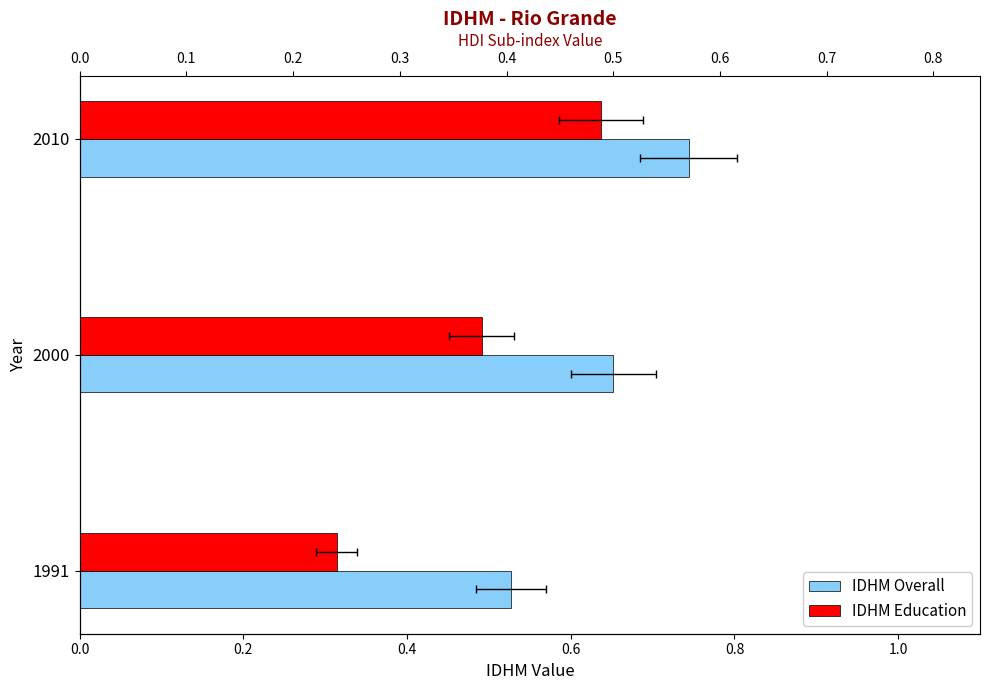

Reading left to right, extract all data points from this chart.

IDHM Overall: 0.5	0.7	0.7
IDHM Education: 0.3	0.5	0.6